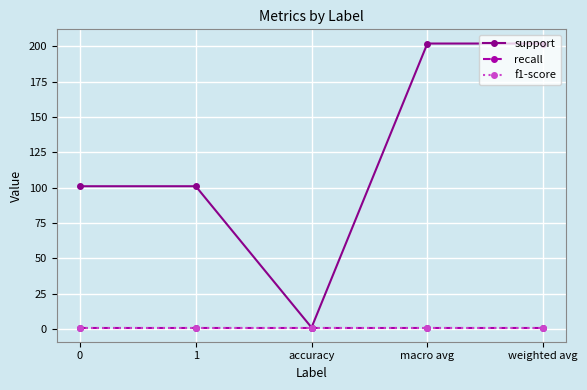

Is this an area chart (filled region under the line)?

No